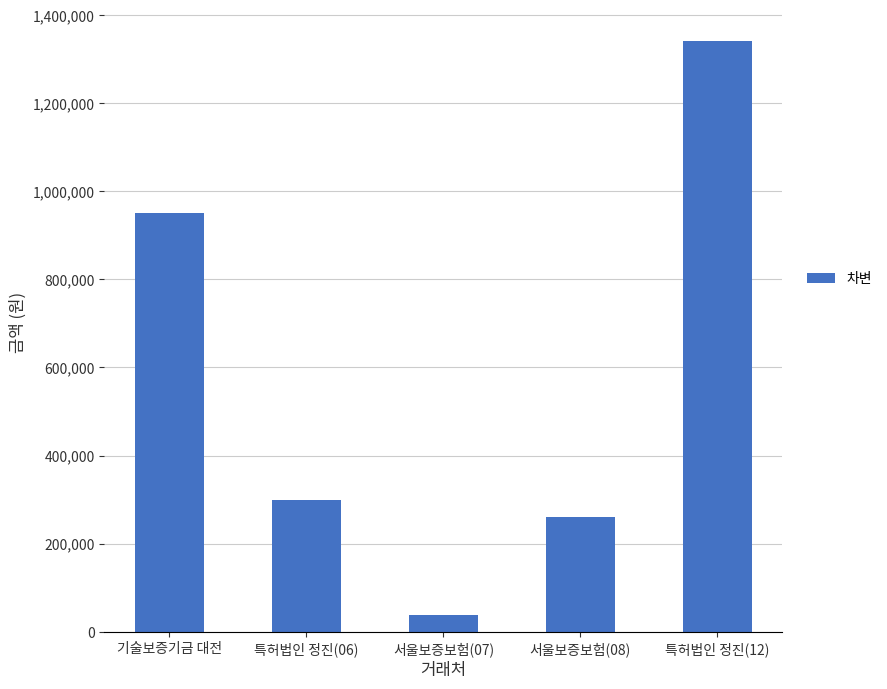

What is the maximum value shown in the chart?

1341600